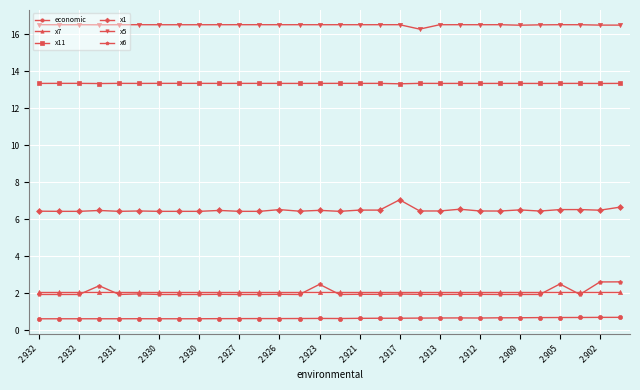

What is the sum of all x6 values?

61.4